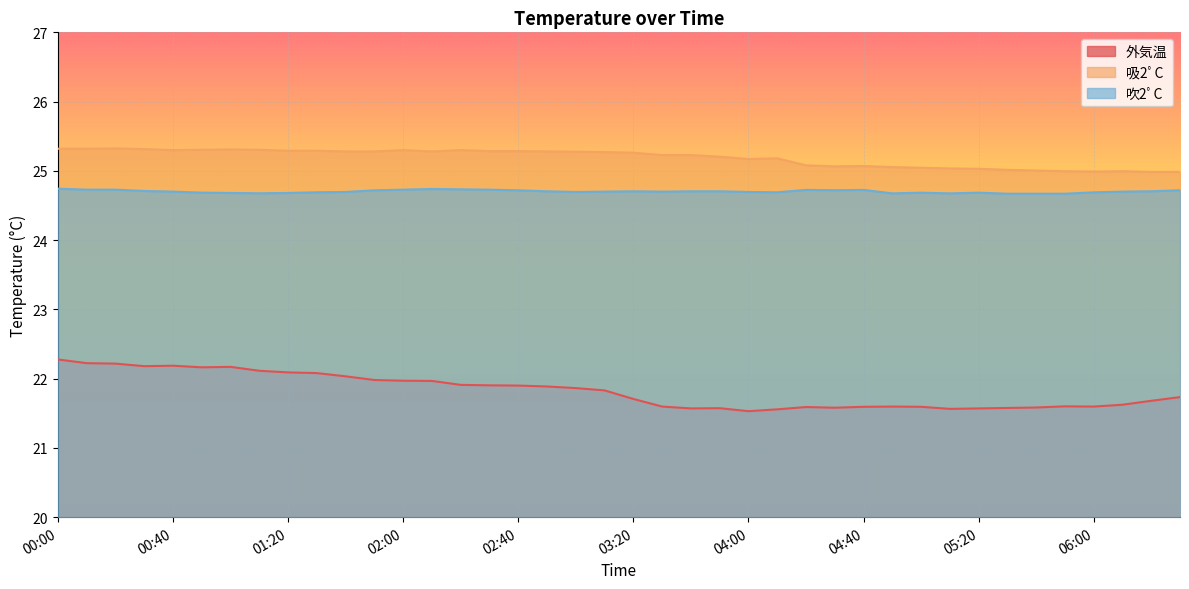

What is the difference between the second highest and minimum values in the 吸2ﾟC series?

0.3